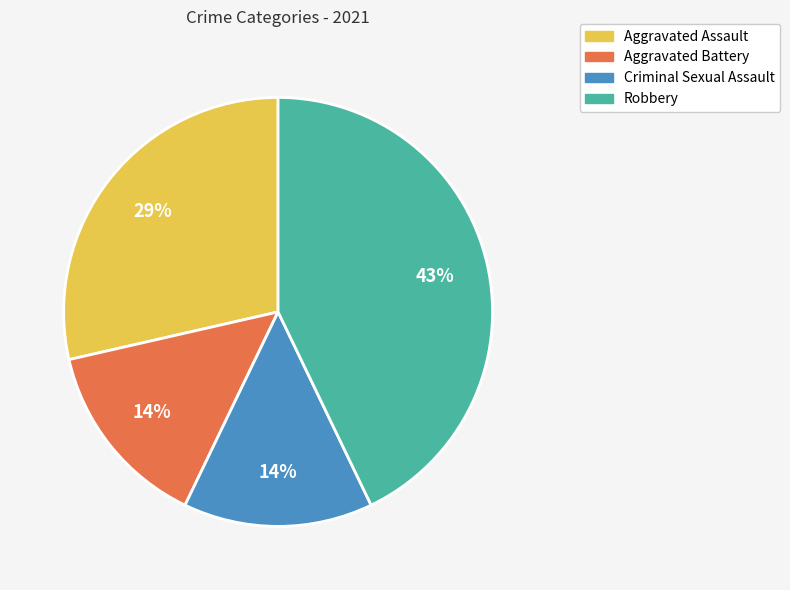

To the nearest percent, what is the combined percentage of Criminal Sexual Assault and Robbery?

57%